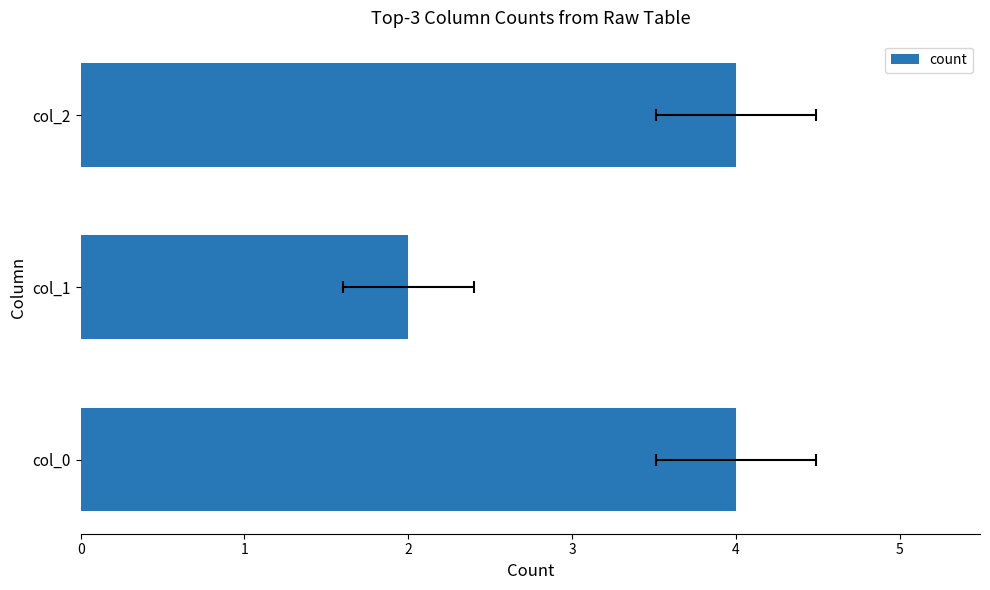

List the labels in order of value, smallest first.

col_1, col_0, col_2